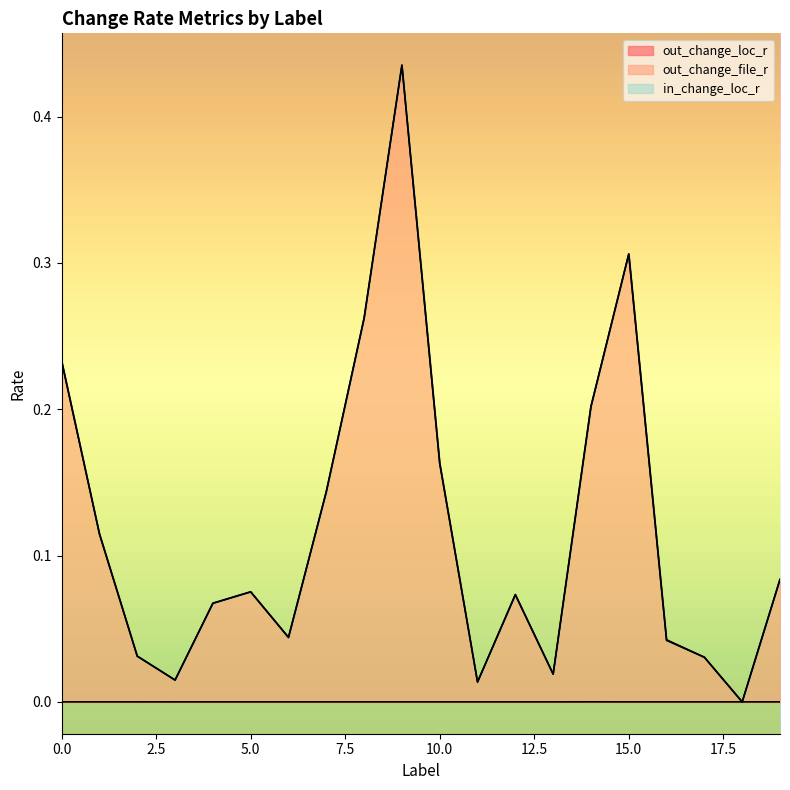

How many data points in out_change_loc_r are above 0?

19